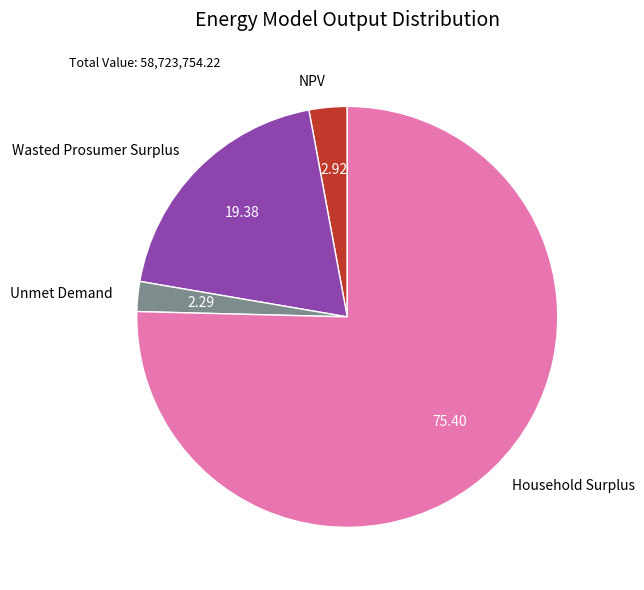

Which category has the smallest portion of the pie?

Unmet Demand